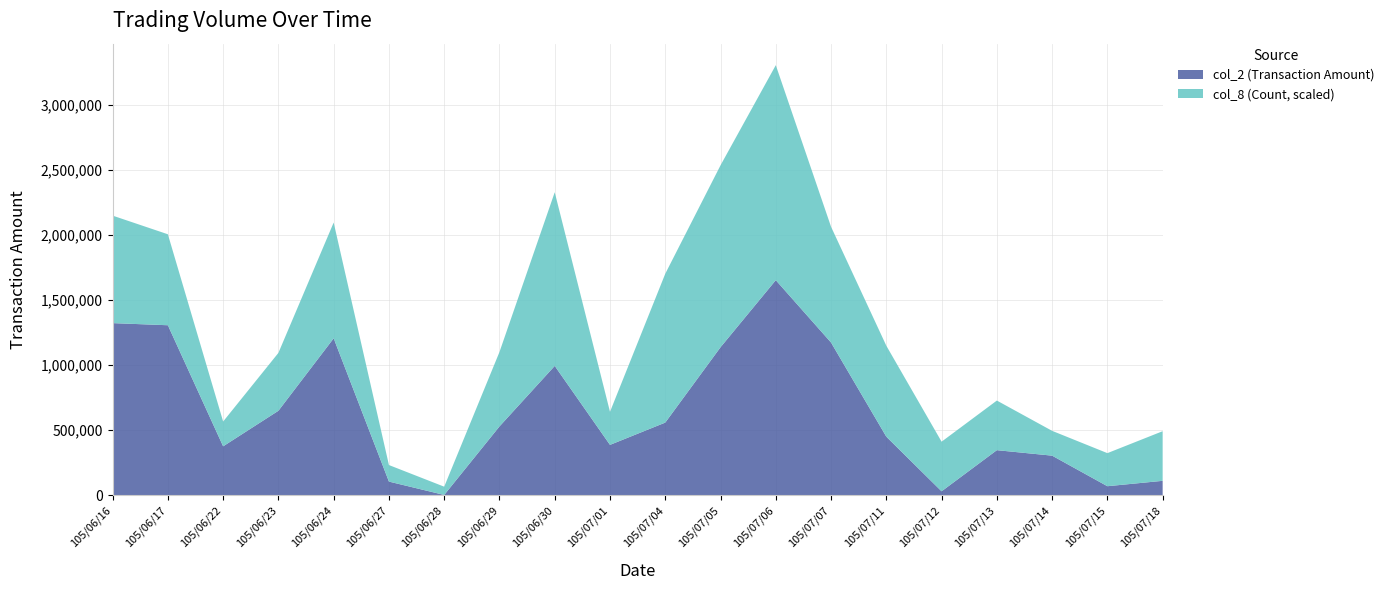

Reading right to left, extract all data points from this chart.

col_2 (Transaction Amount): 105/07/18=110330	105/07/15=68970	105/07/14=303680	105/07/13=345780	105/07/12=29900	105/07/11=449240	105/07/07=1172300	105/07/06=1651380	105/07/05=1136360	105/07/04=557660	105/07/01=386450	105/06/30=993000	105/06/29=528090	105/06/28=1880	105/06/27=104540	105/06/24=1204850	105/06/23=648360	105/06/22=375360	105/06/17=1305310	105/06/16=1321590
col_8 (Count): 105/07/18=6	105/07/15=4	105/07/14=3	105/07/13=6	105/07/12=6	105/07/11=11	105/07/07=14	105/07/06=26	105/07/05=22	105/07/04=18	105/07/01=4	105/06/30=21	105/06/29=9	105/06/28=1	105/06/27=2	105/06/24=14	105/06/23=7	105/06/22=3	105/06/17=11	105/06/16=13